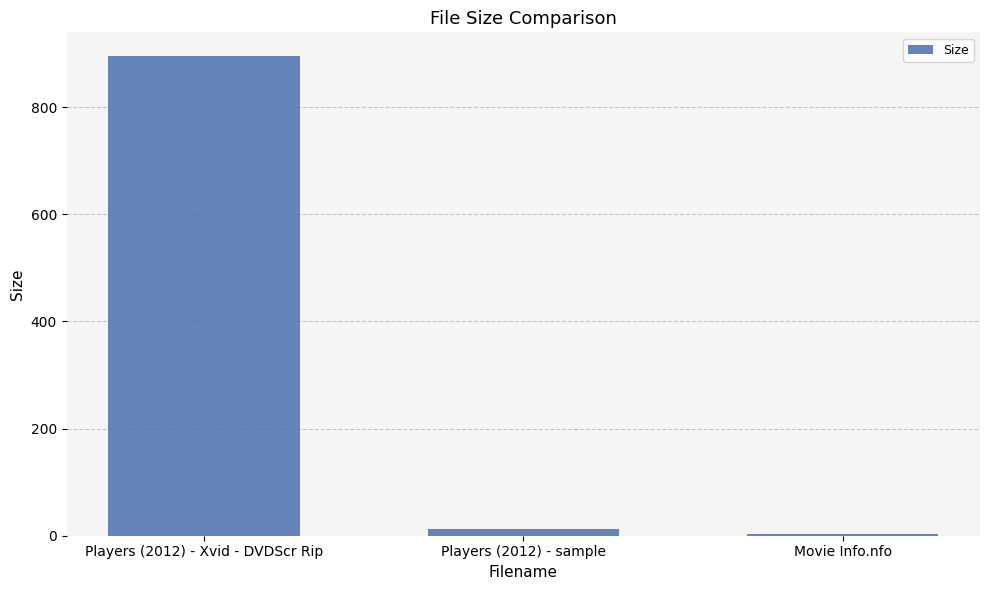

The chart shows a value of 12.7 at Players (2012) - sample. True or false?

True